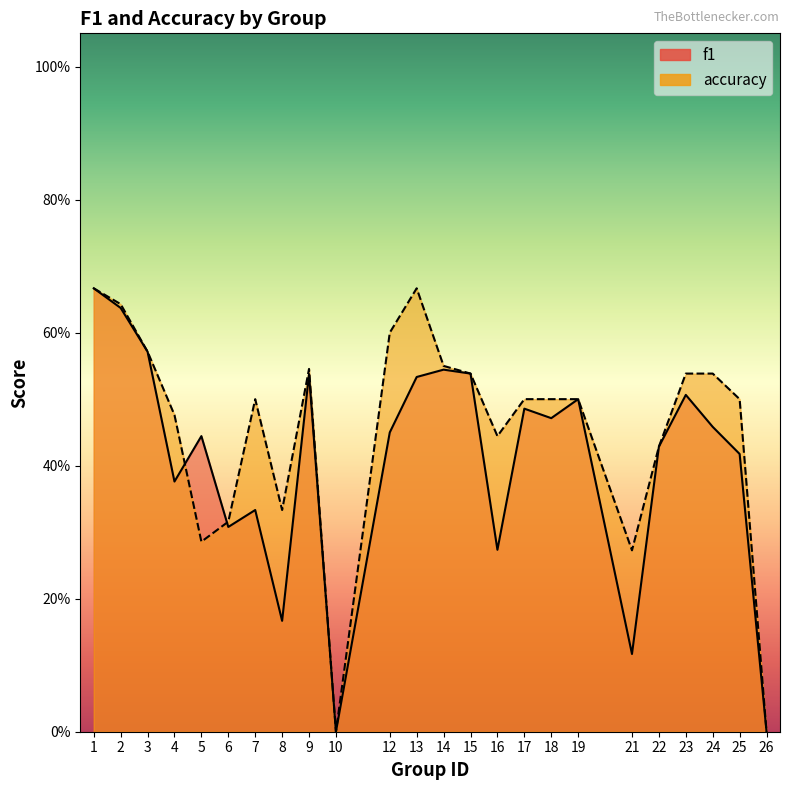

How many times do accuracy and f1 cross each other?

2